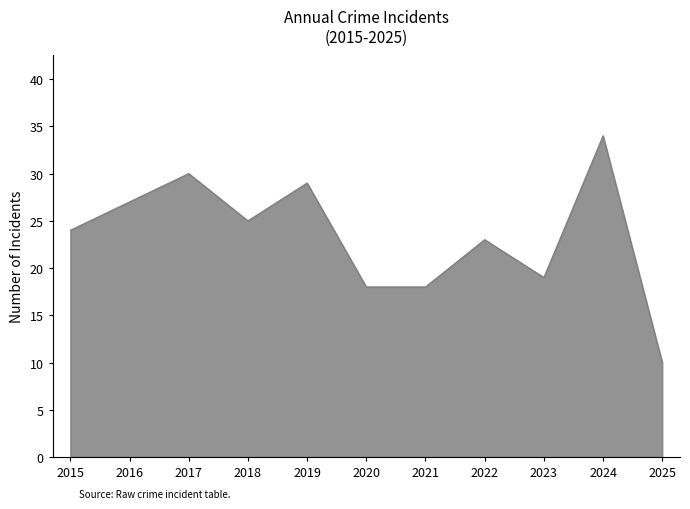

What is the average value?

23